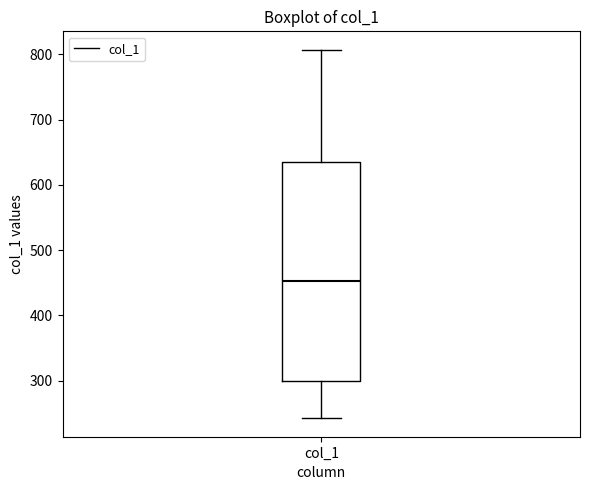

Transcribe this box plot: give where the median line is, the range the box spans, and where the two whiskers end, as read against the y-axis. The values are not printed on the chart, so give them approximately, as read against the axis.

median 450, box 300 to 630, whiskers 240 to 810